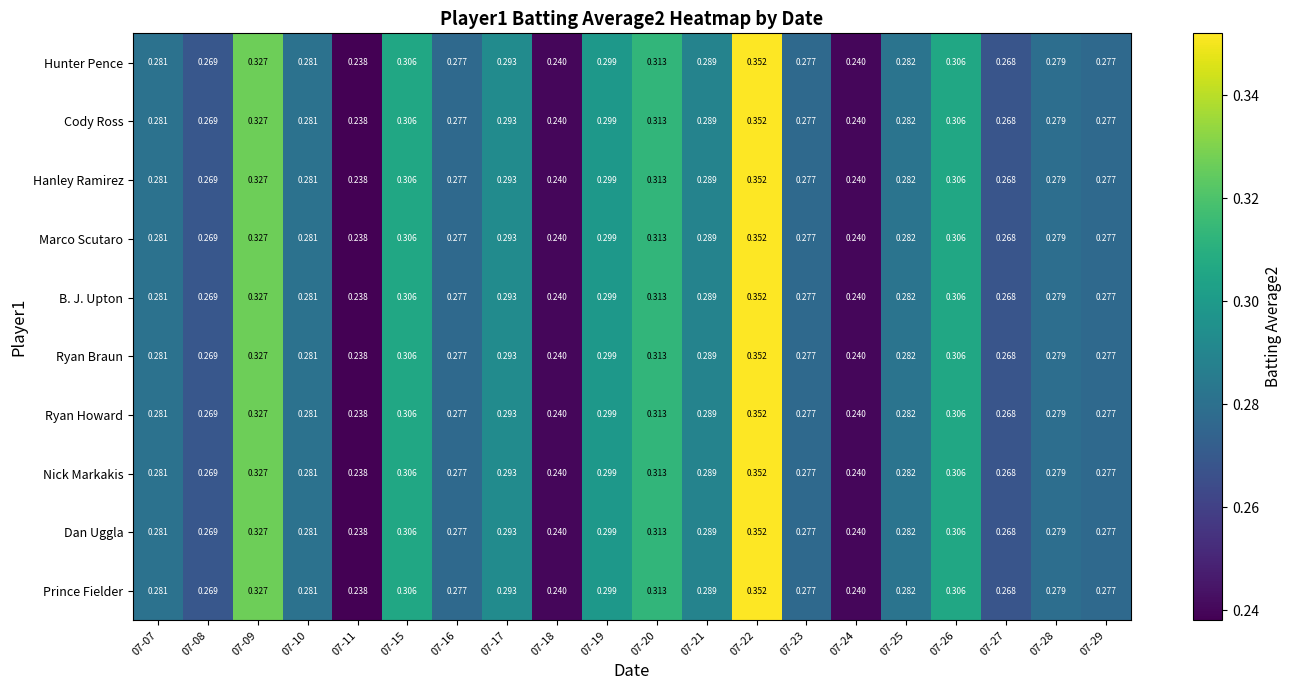

How many categories are shown in the chart?

20